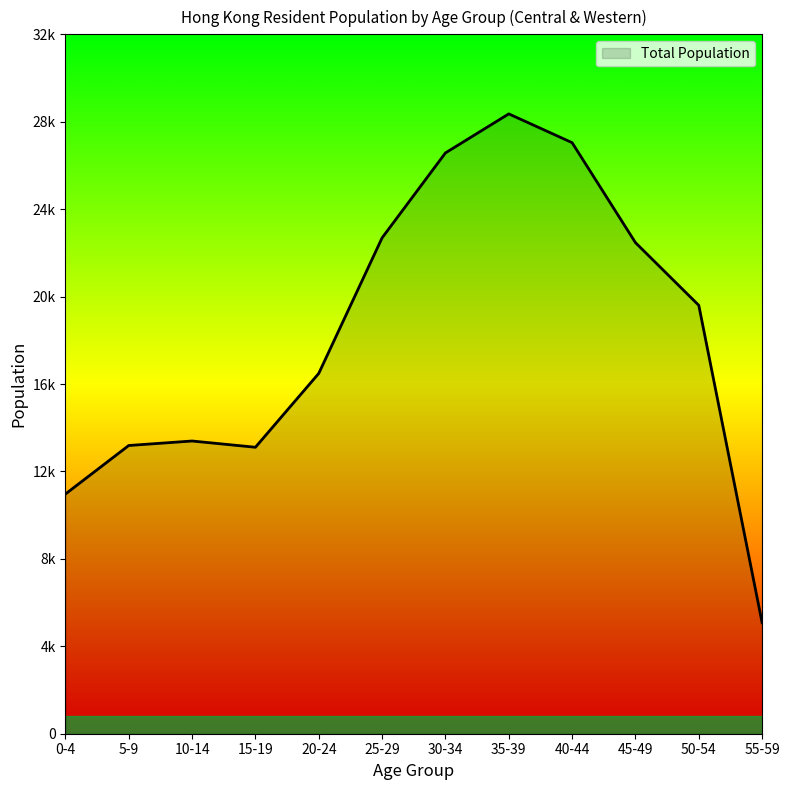

Is this an area chart (filled region under the line)?

Yes